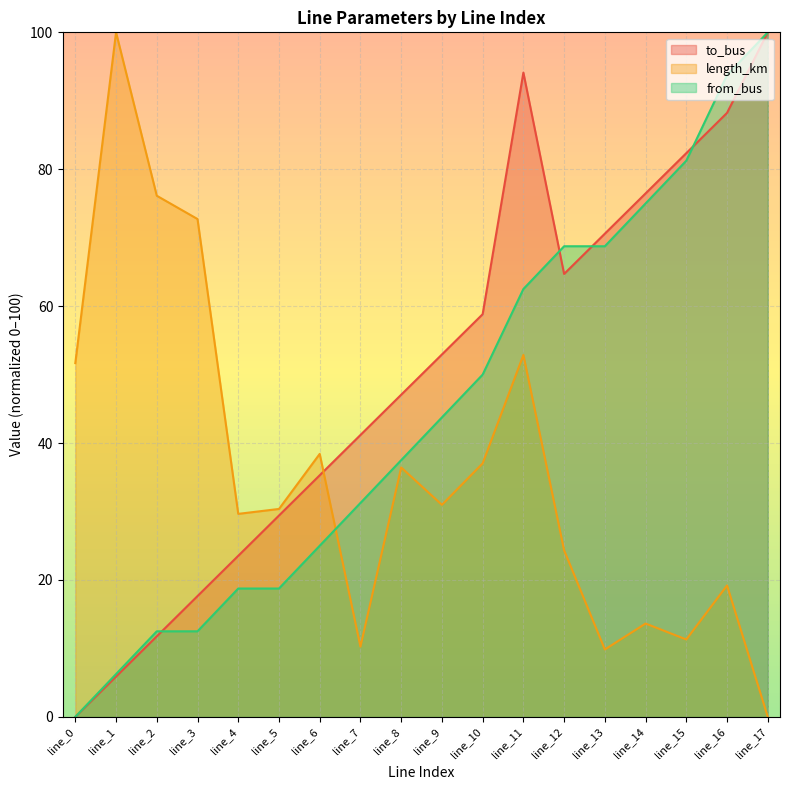

Which series has the largest total across all categories?

to_bus